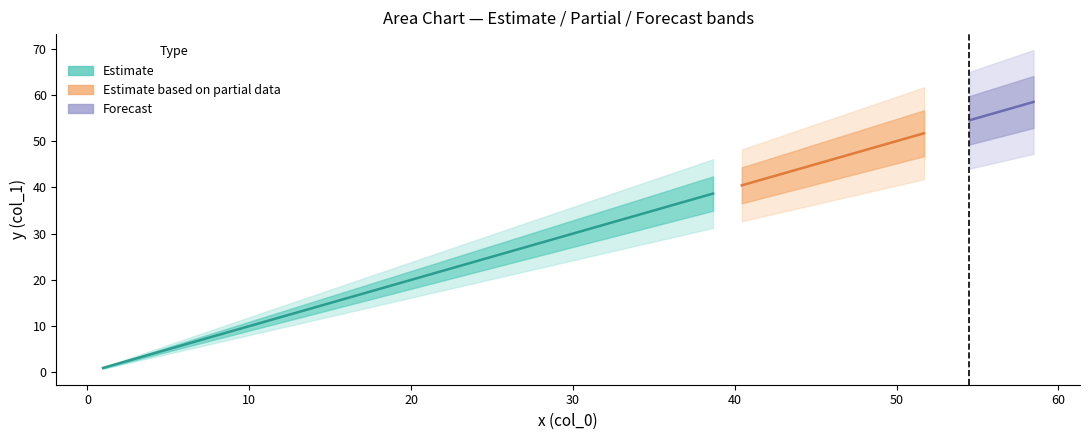

What is the value of the y point at the 32nd from the left?

42.0